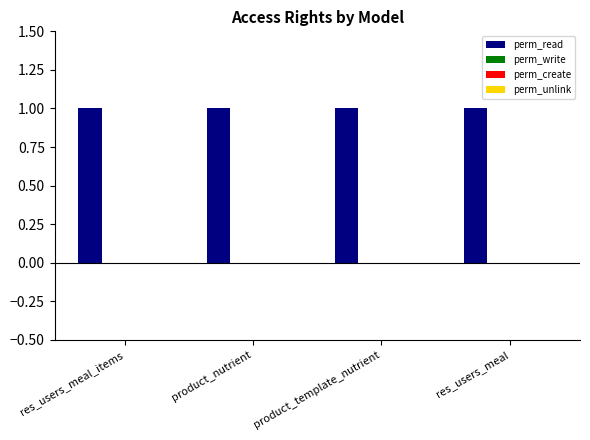

What is the spread (max minus min) of values at res_users_meal?

1